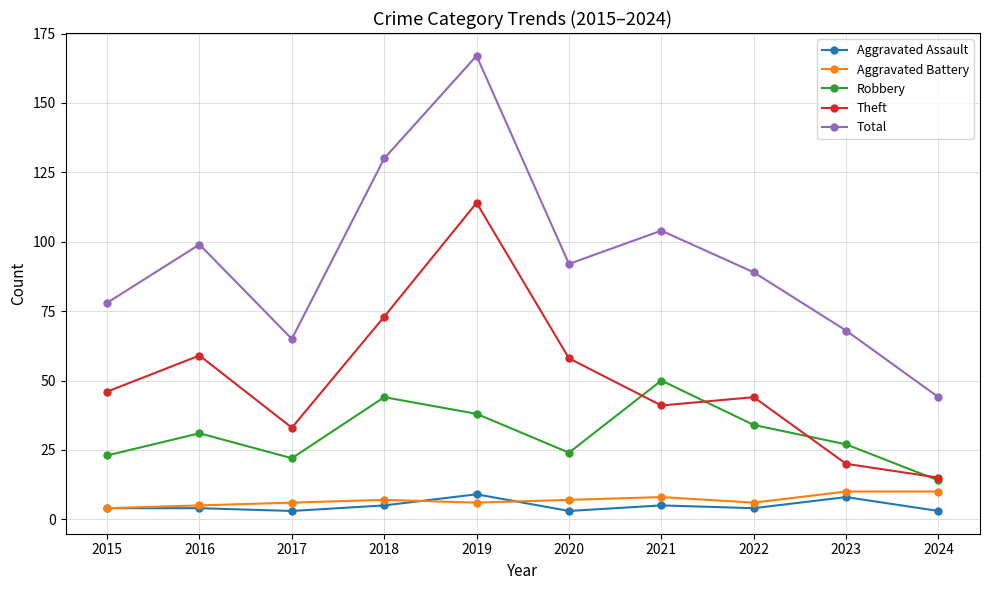

True or false: Aggravated Assault and Theft cross at least once.

False